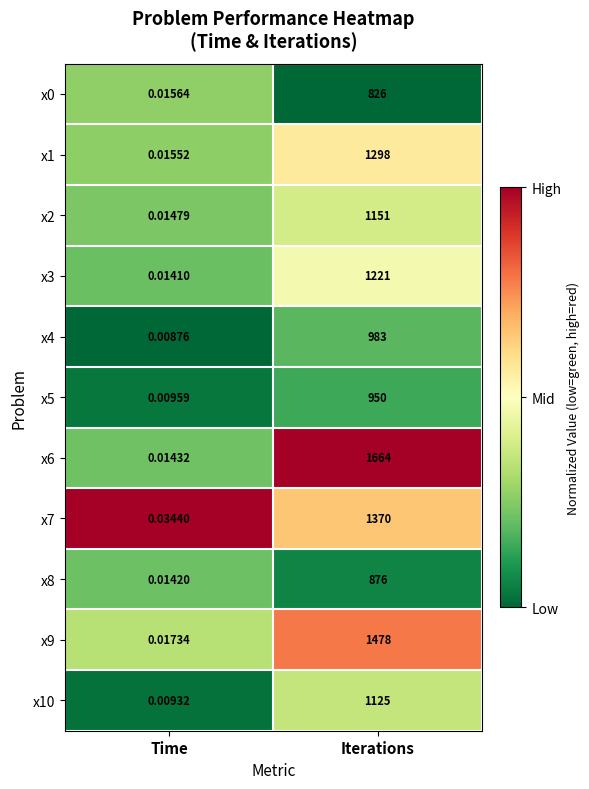

Where is x10 nearest to the value 562?

Time